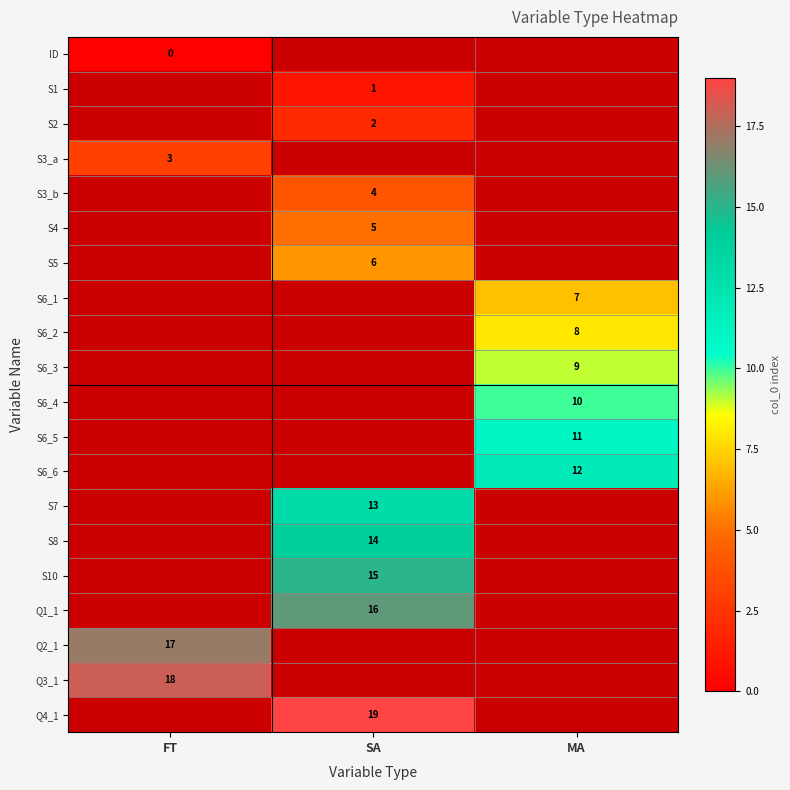

Is it true that Q1_1 equals 11 at SA?

False